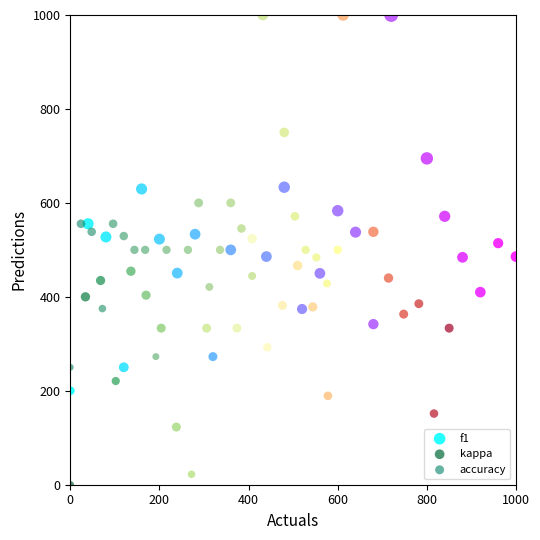

Which series contains the lowest Y value?

kappa